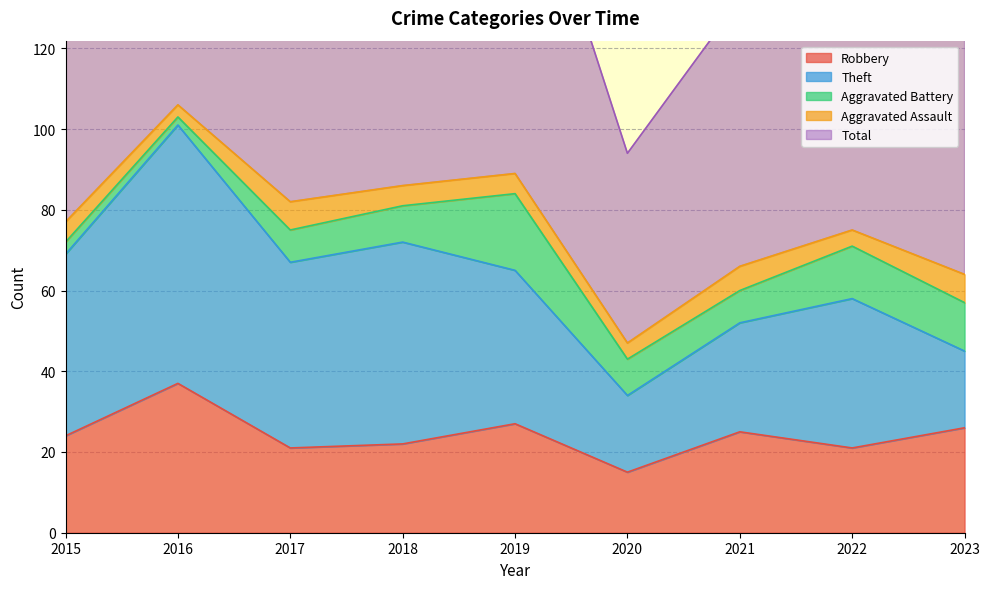

Where does the Total series first go above 77?

2016